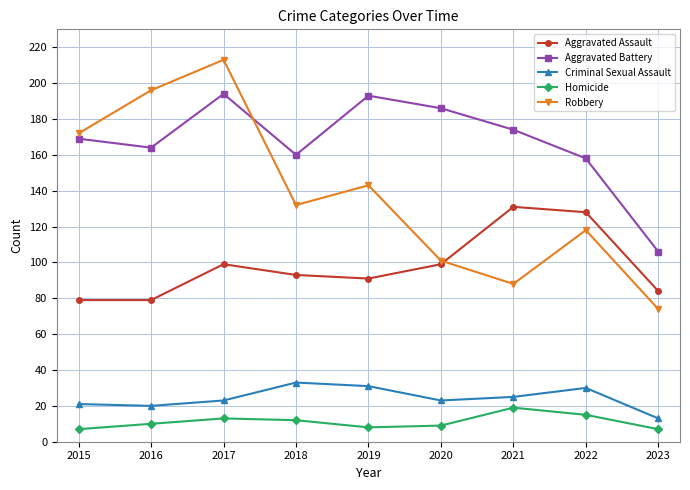

What value does the Aggravated Battery series have at 2021, to the nearest 10?

170